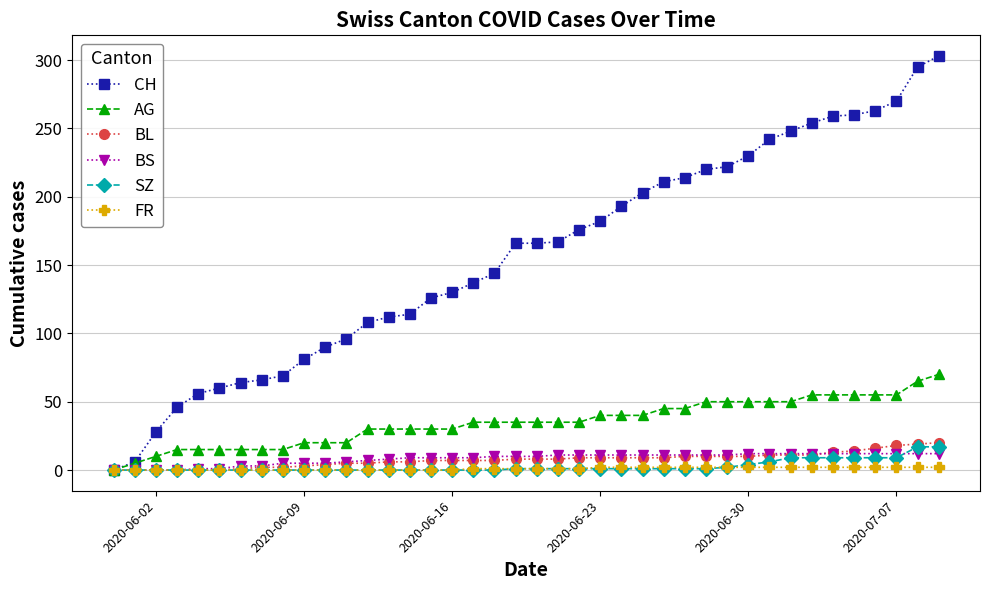

Which series has the widest spread of values?

CH